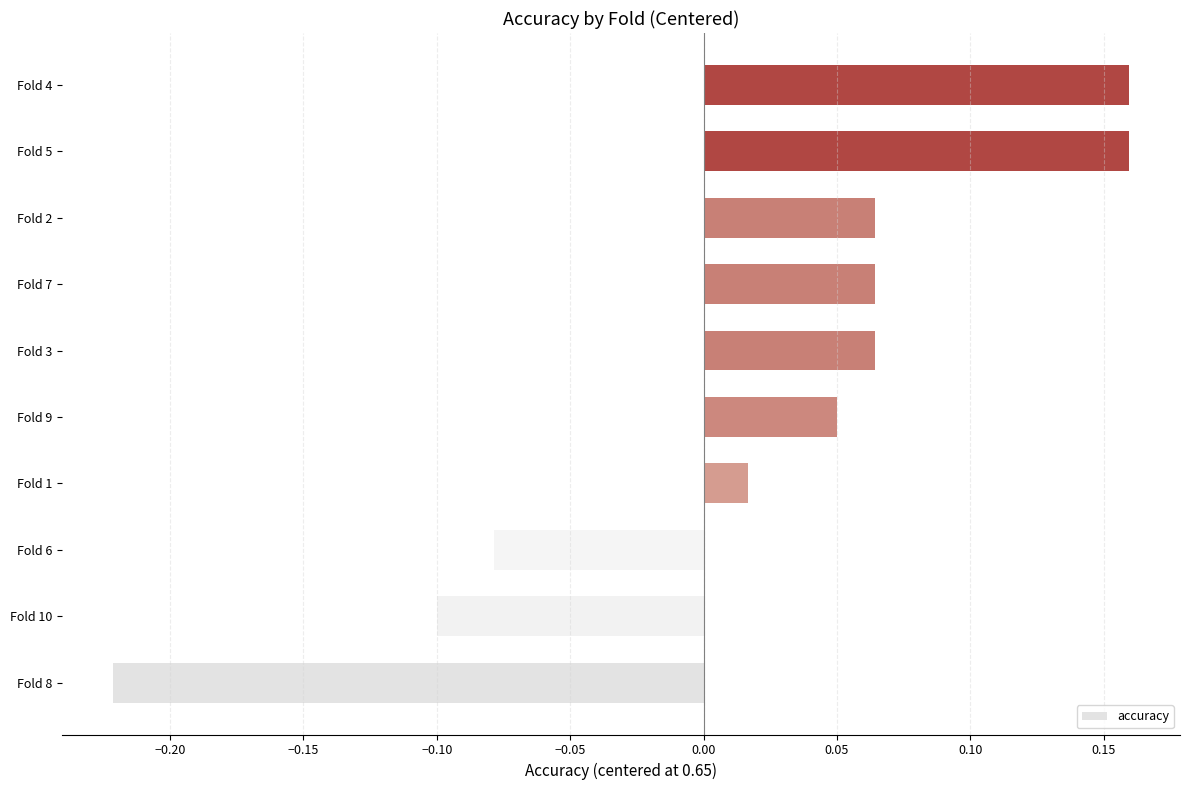

True or false: the data shows -0.4 at Fold 8.

False